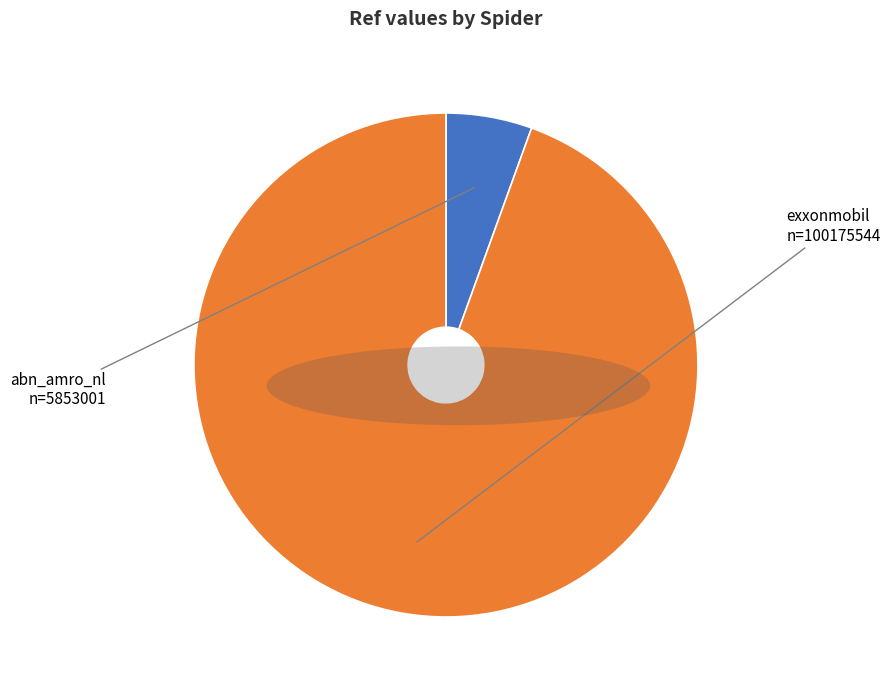

Is there any slice that represents more than half of the pie?

Yes